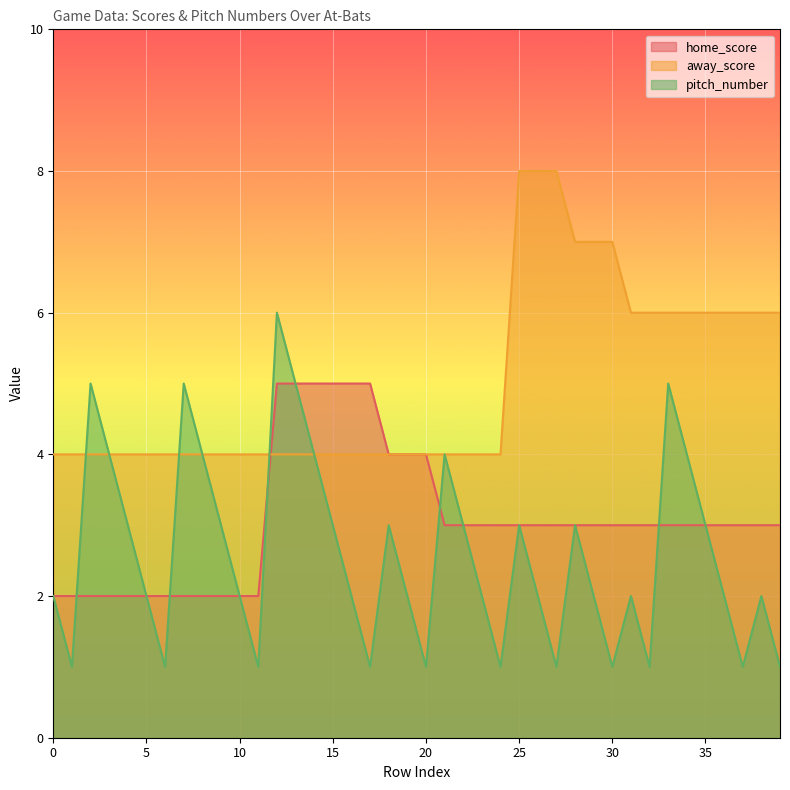

What is the lowest value of the pitch_number series?

1